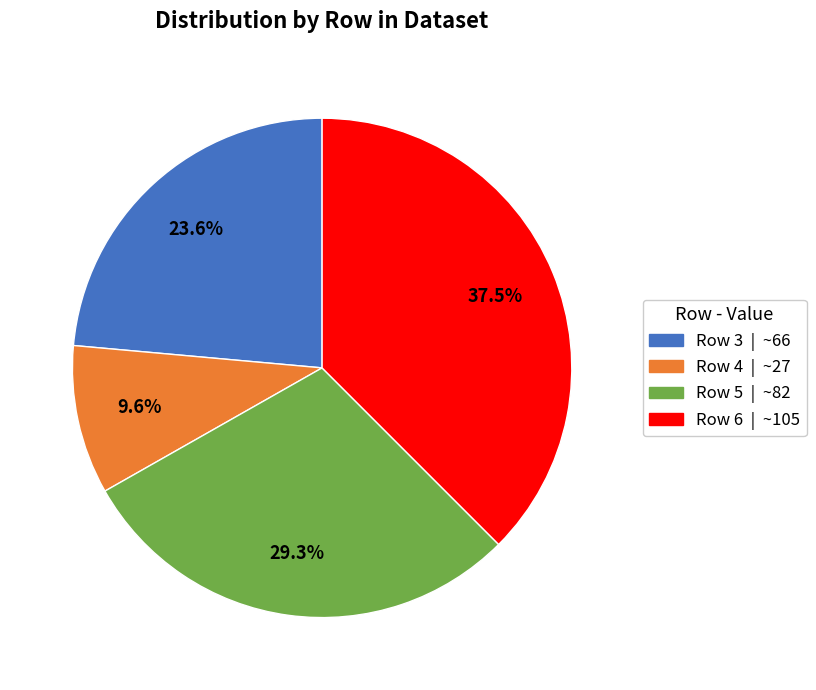

Which has a higher value, Row 4 or Row 6?

Row 6